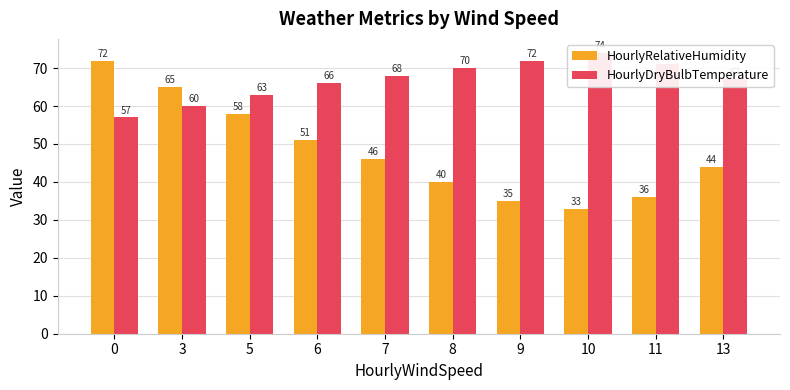

At which label does HourlyDryBulbTemperature reach its peak?

10